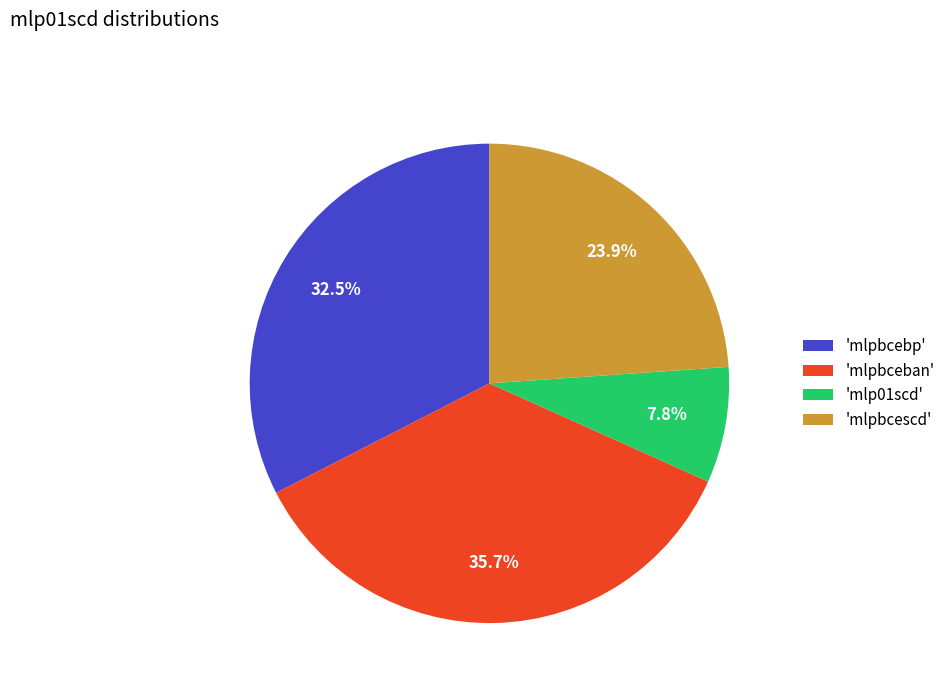

How many slices are in this pie chart?

4